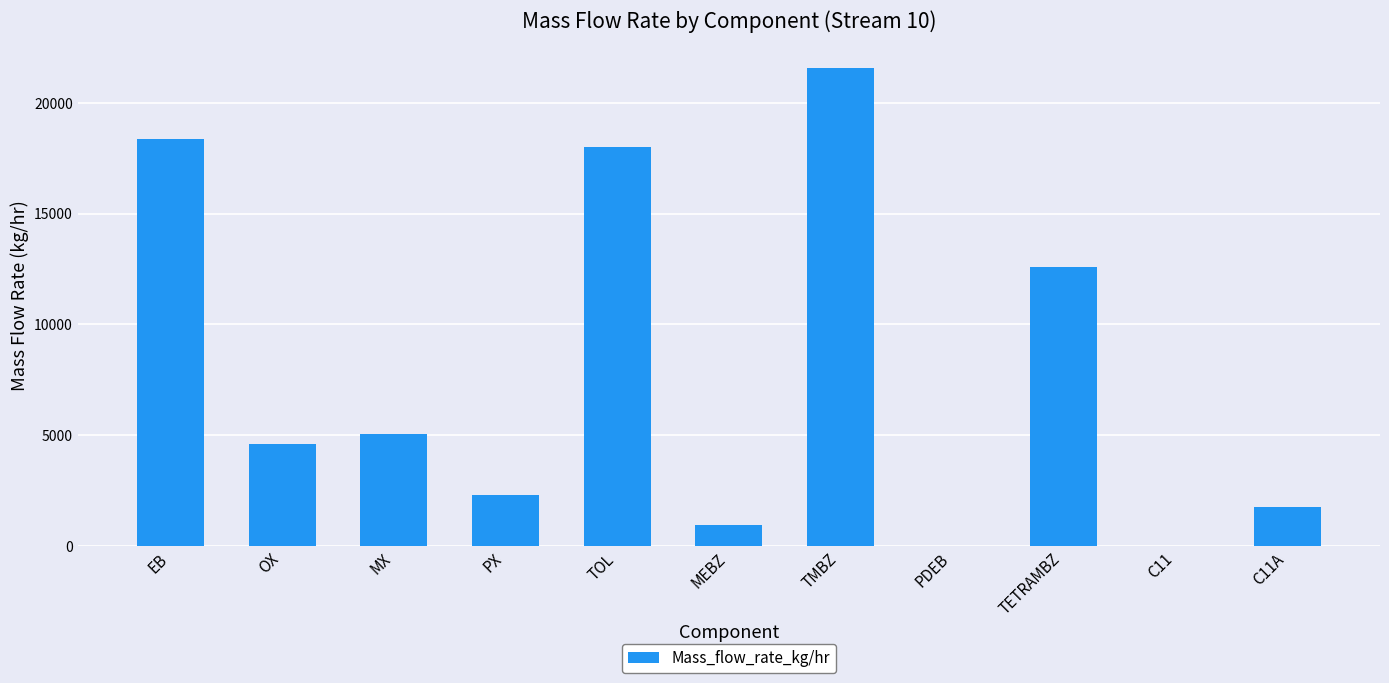

What is the greatest value displayed?

21578.1